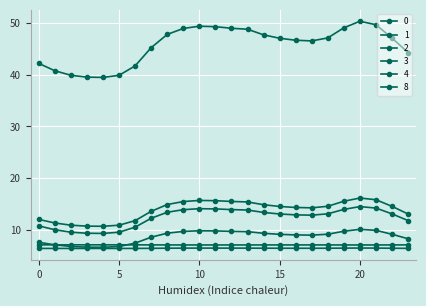

Is this an area chart (filled region under the line)?

No